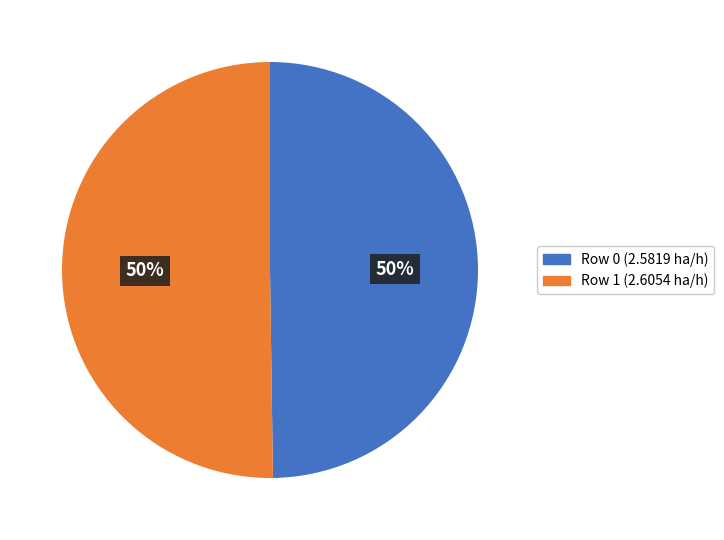

Approximately how many times larger is the value at Row 1 compared to Row 0?

1.0